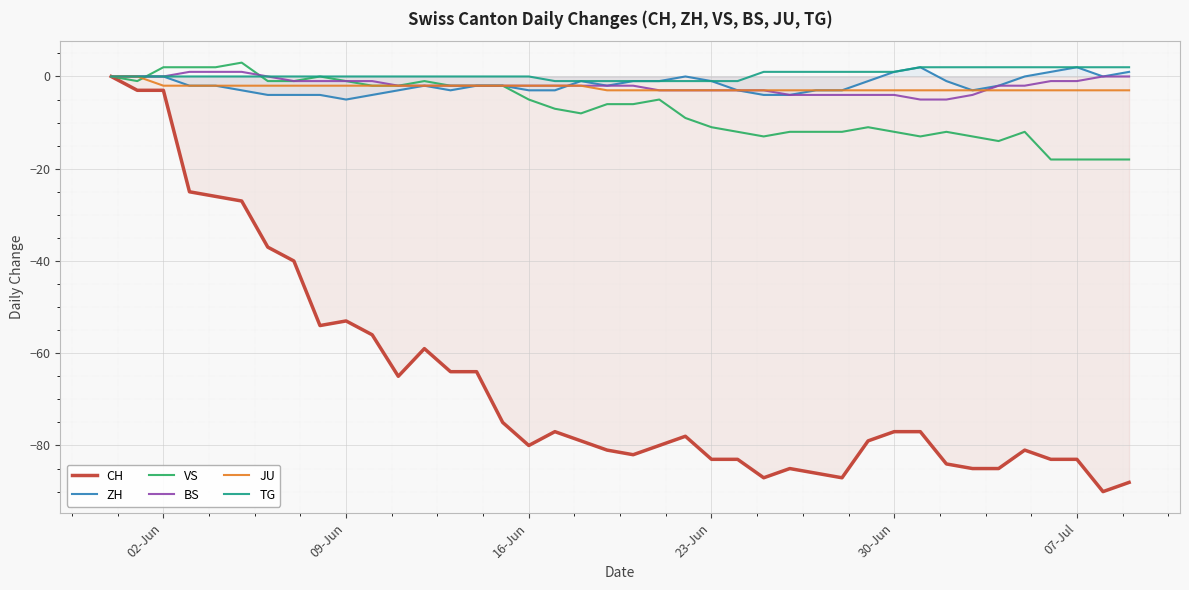

What is the greatest value displayed?

3